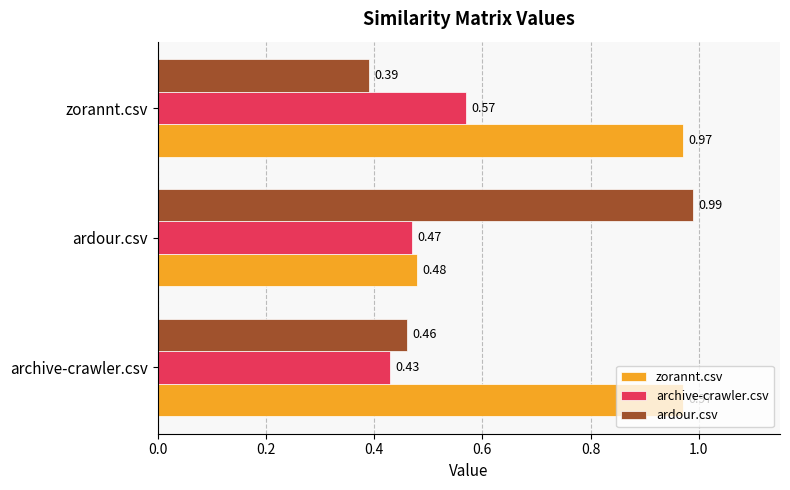

Rank the series by their maximum value, from highest to lowest.

ardour.csv, zorannt.csv, archive-crawler.csv